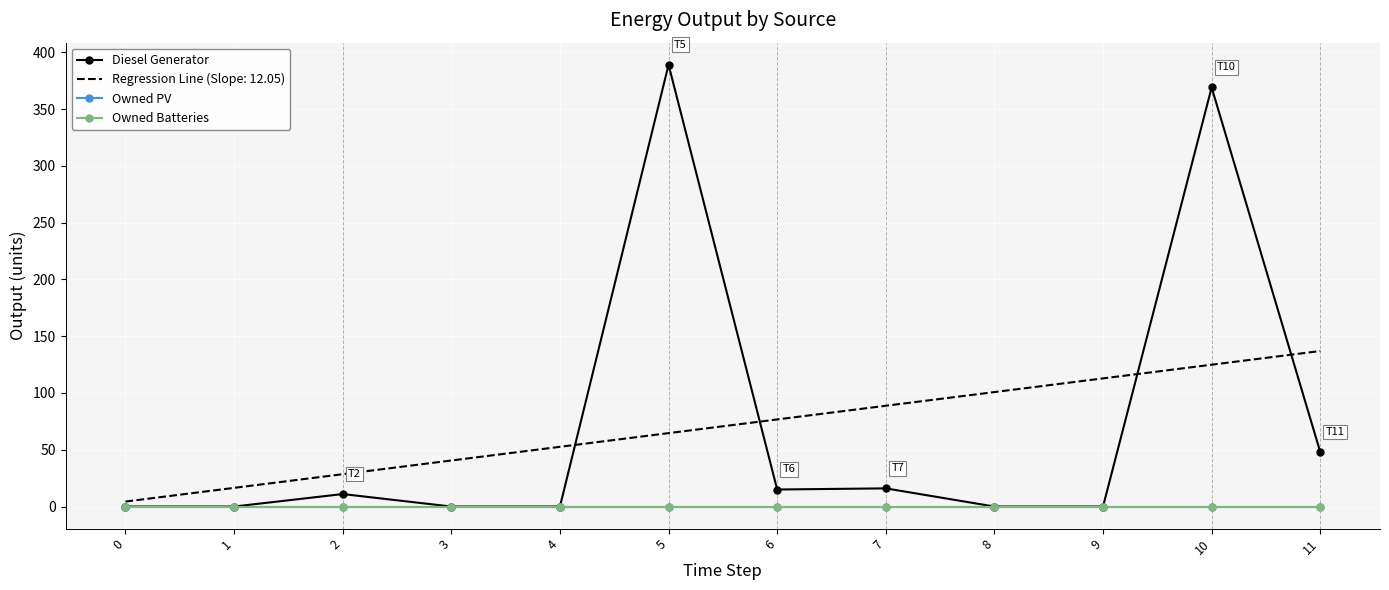

The Diesel Generator series shows -170 at 4. True or false?

False